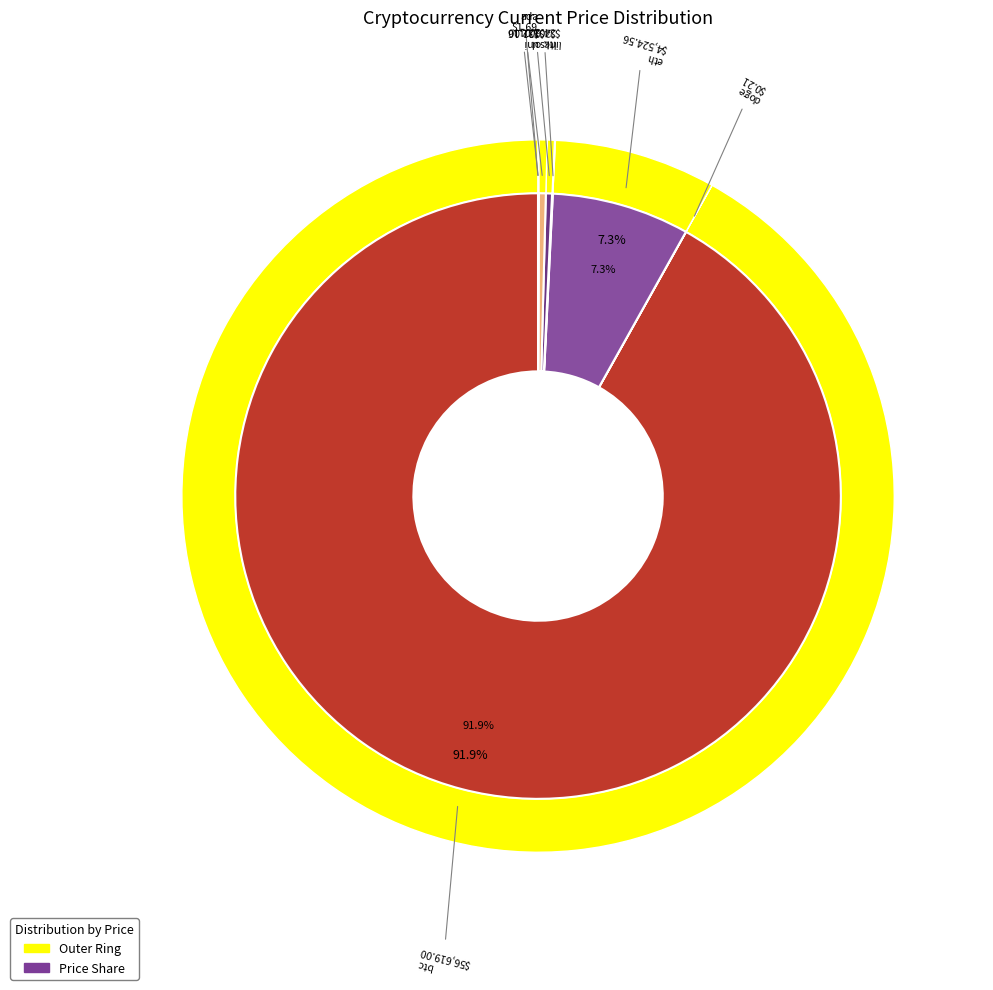

The sol slice represents 6% of the pie. True or false?

False